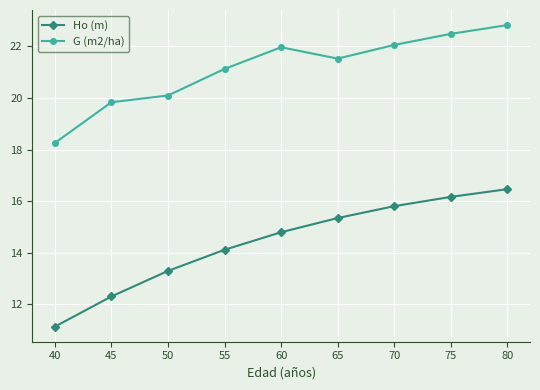

What is the maximum value shown in the chart?

22.8